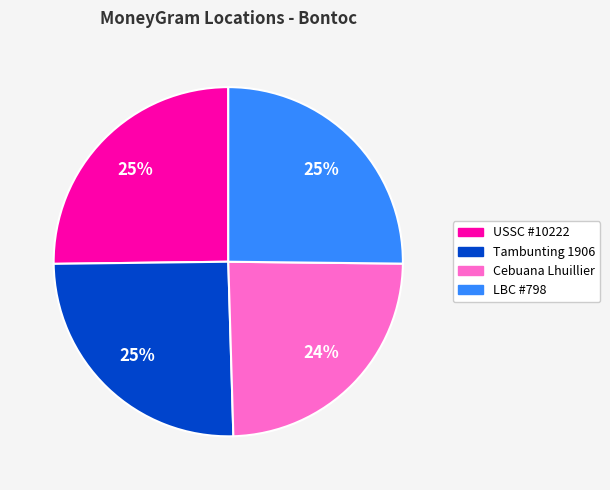

To the nearest percent, what is the average slice percentage?

25%